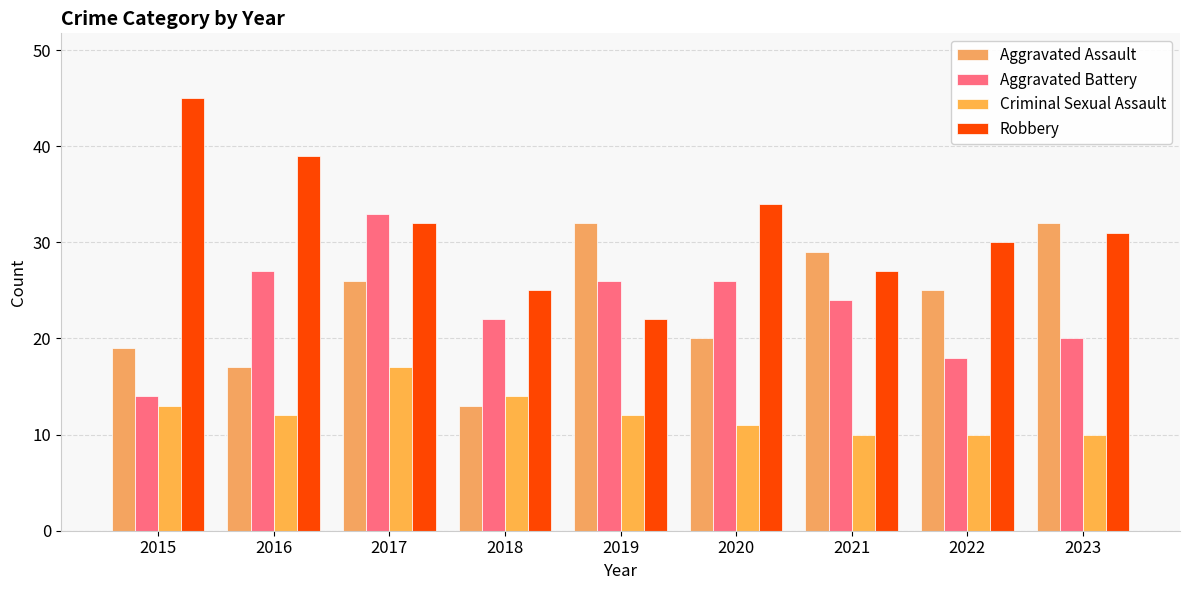

Reading left to right, what are all the values shown in this chart?

Aggravated Assault: 19	17	26	13	32	20	29	25	32
Aggravated Battery: 14	27	33	22	26	26	24	18	20
Criminal Sexual Assault: 13	12	17	14	12	11	10	10	10
Robbery: 45	39	32	25	22	34	27	30	31